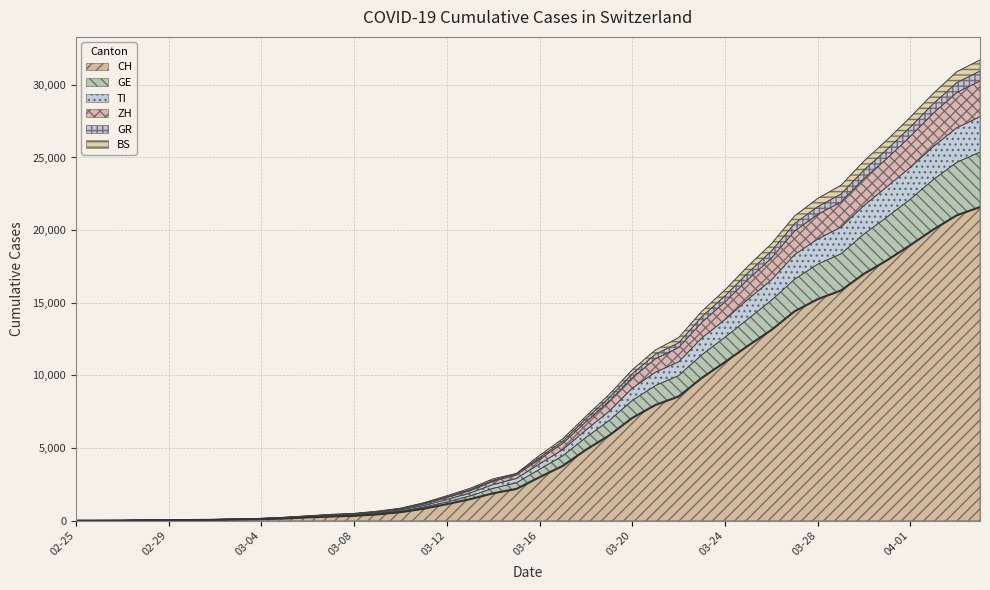

Does the chart display data point markers on the line(s)?

No